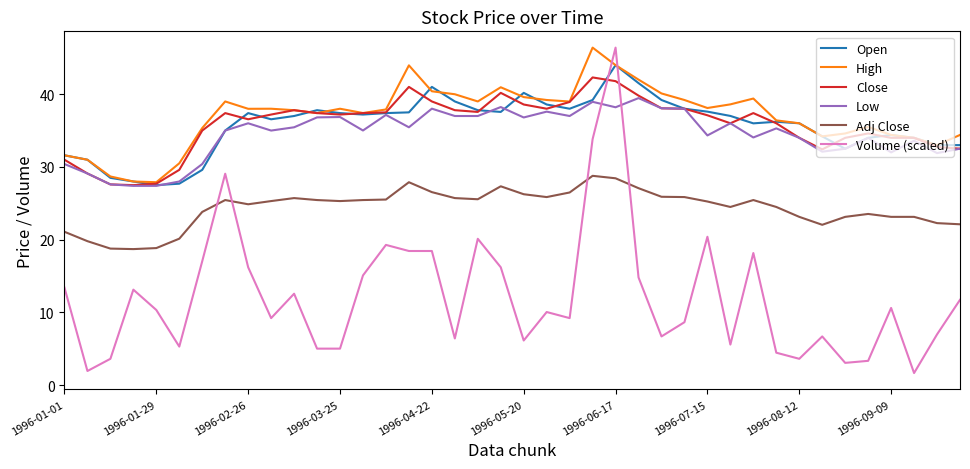

What is the minimum value for Close?

27.5